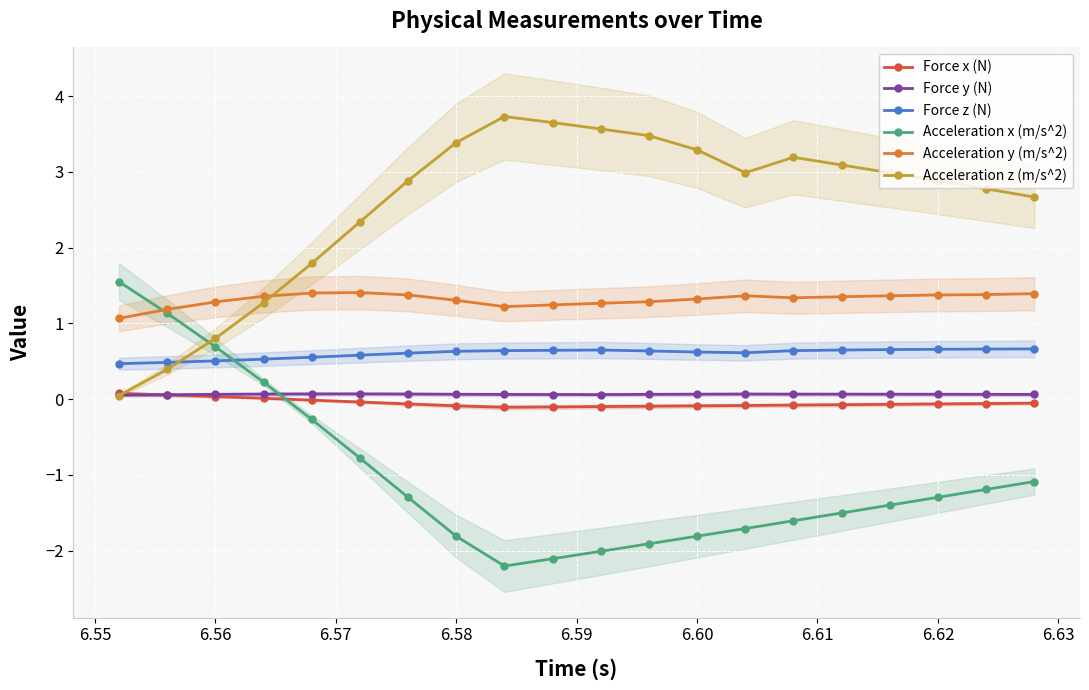

How many intersections are there between Acceleration z (m/s^2) and Acceleration x (m/s^2)?

1